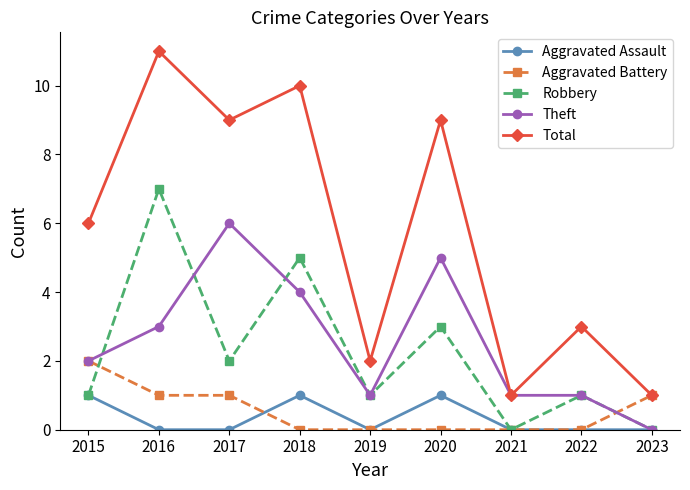

What is the sum of the Aggravated Assault values at 2018 and 2017?

1